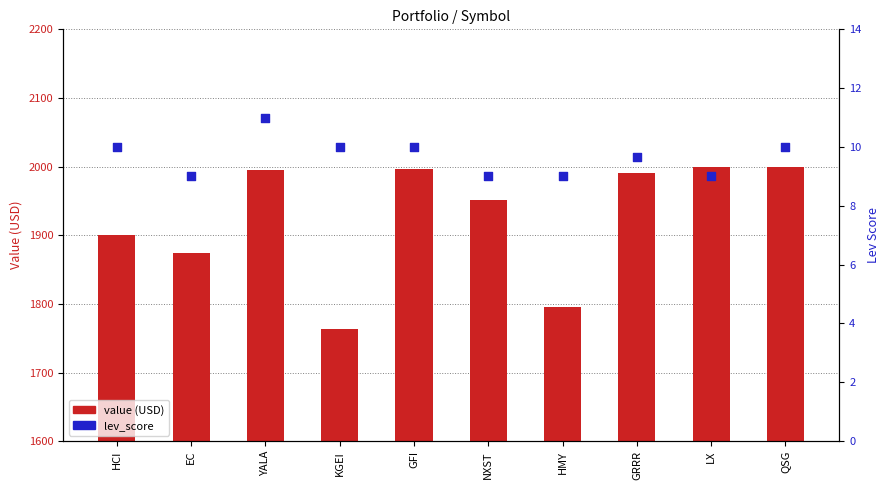

Which series has the largest Y range (max minus min)?

value (USD)